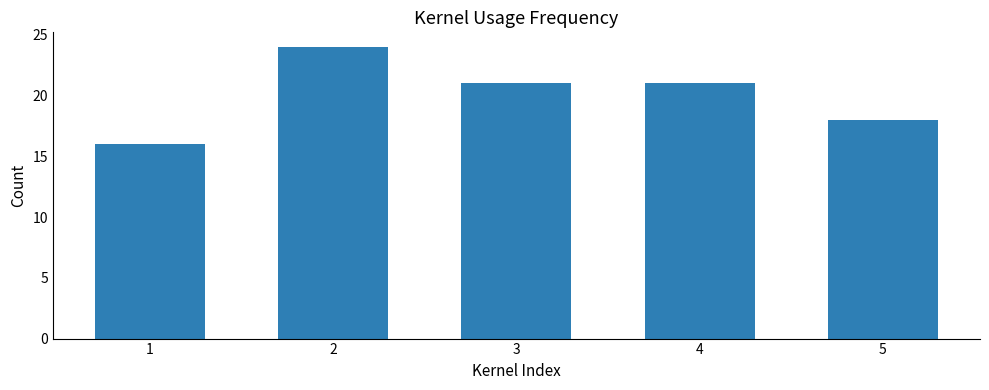

Reading left to right, what are all the values shown in this chart?

1=16	2=24	3=21	4=21	5=18